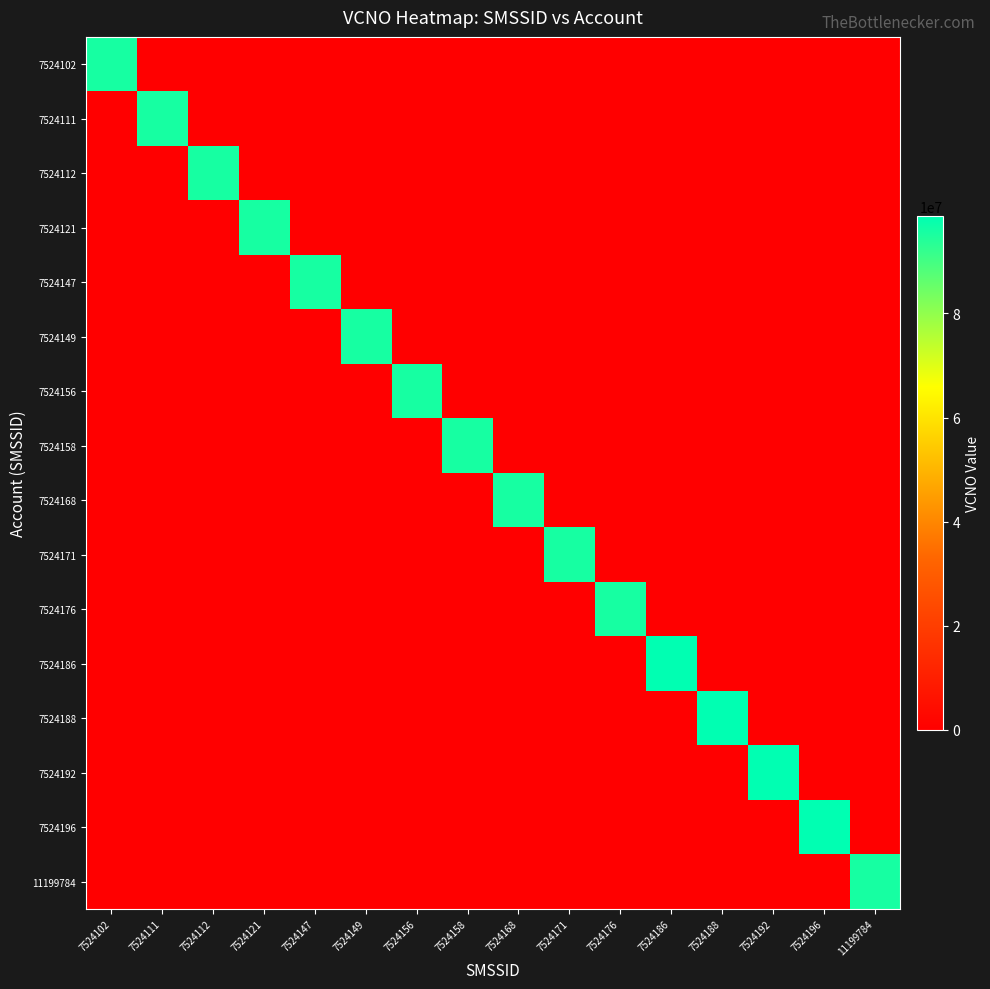

At how many categories does at least one series exceed 77785979?

16